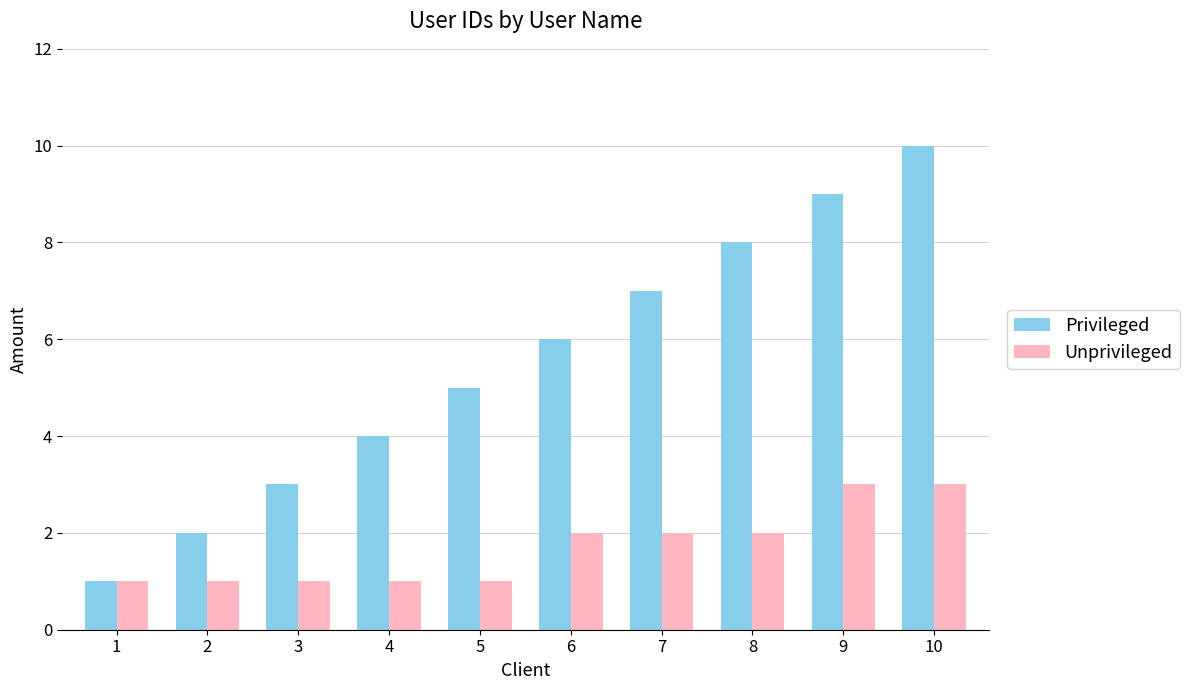

What is the difference between the second highest and minimum values in the Privileged series?

8